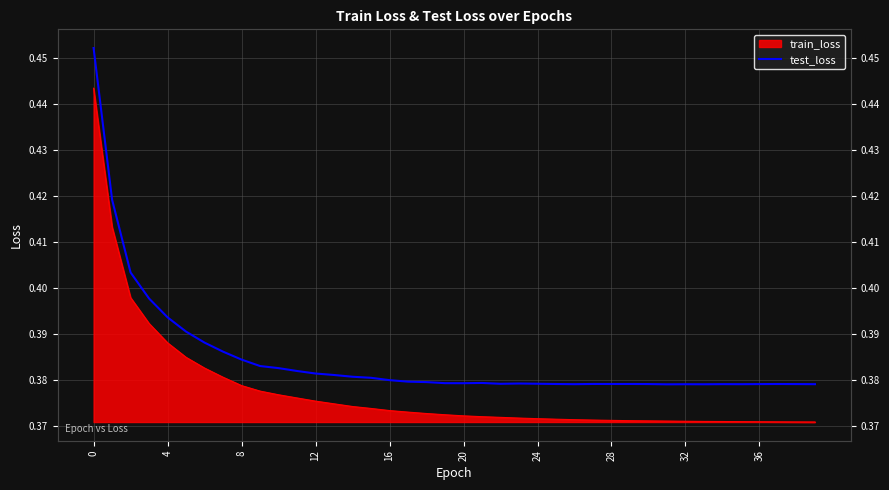

How many lines are shown in the chart?

1